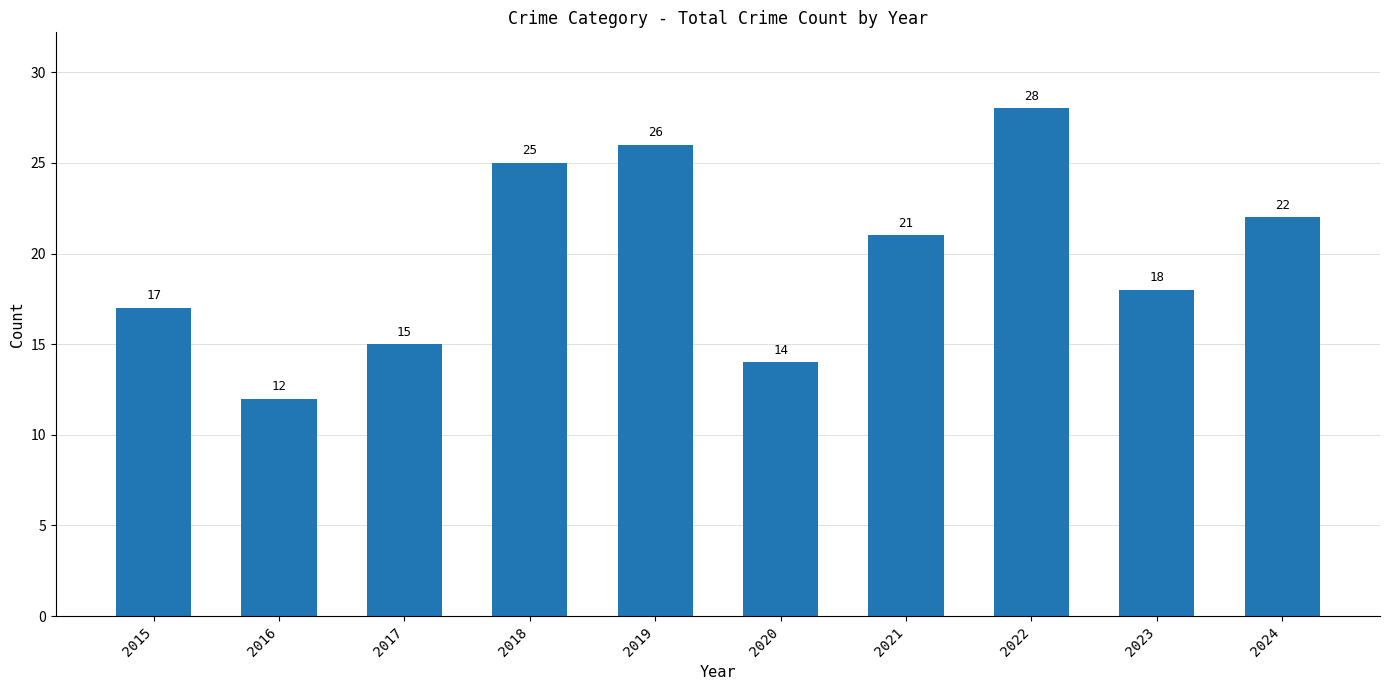

Reading left to right, what are all the values shown in this chart?

17	12	15	25	26	14	21	28	18	22